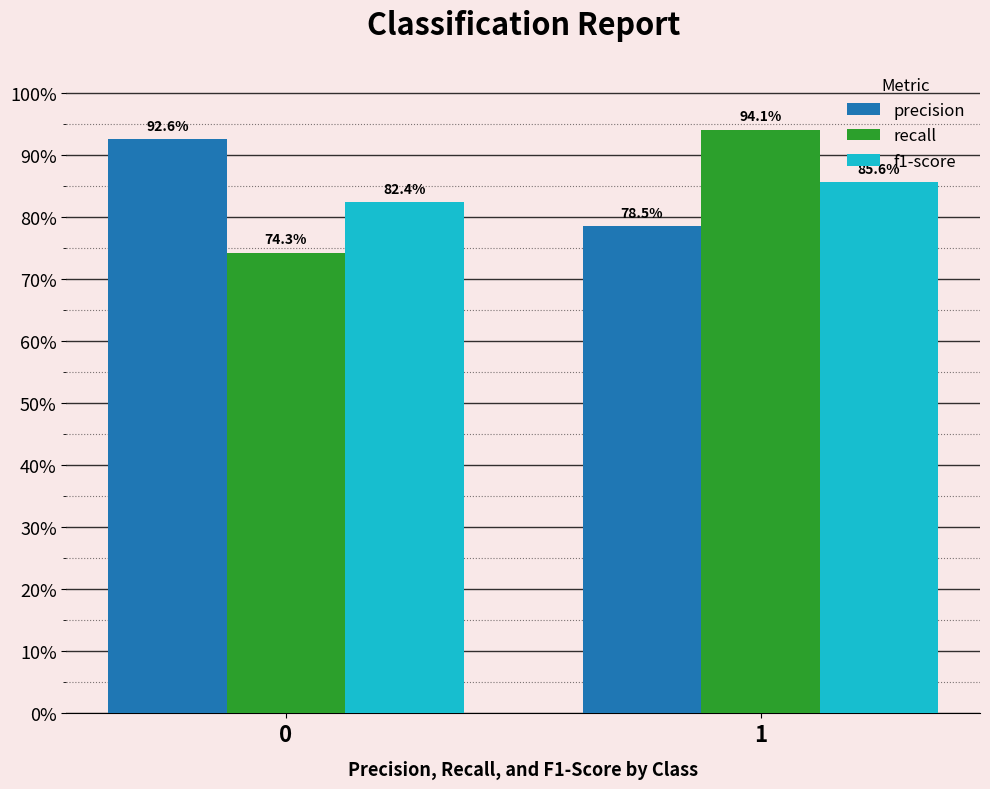

Are the bars horizontal?

No